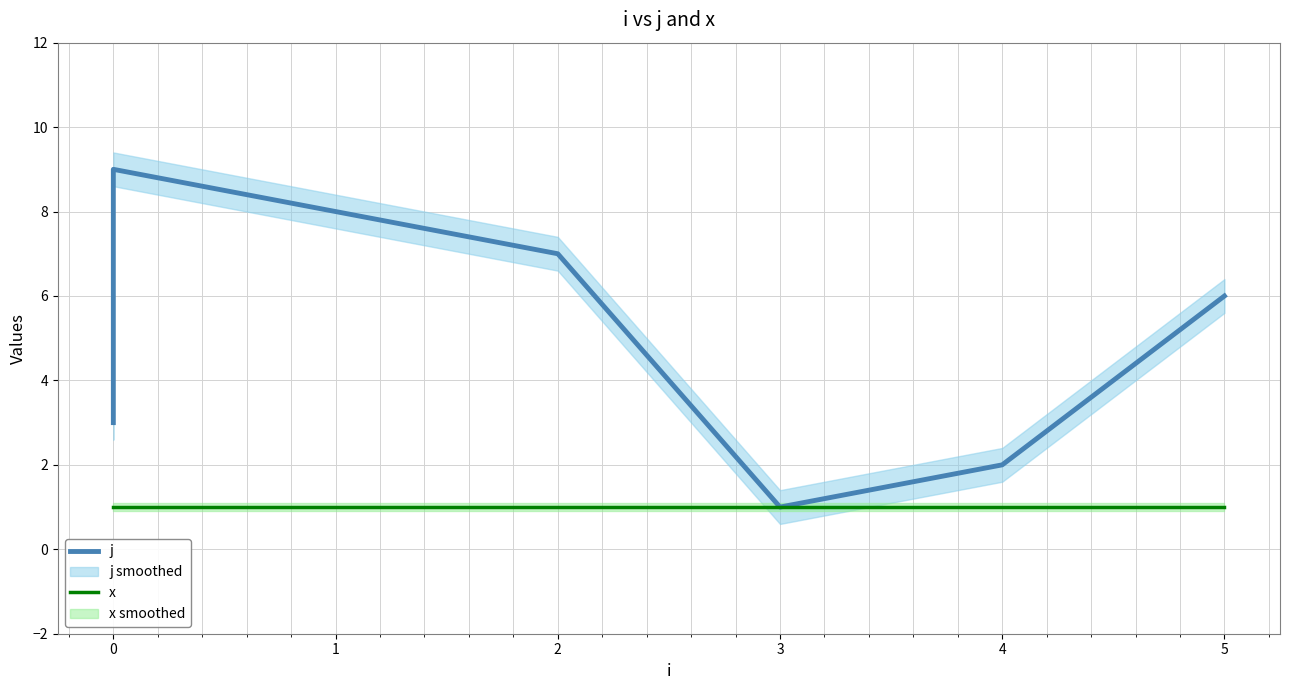

What are all the series names shown in the legend?

j, x